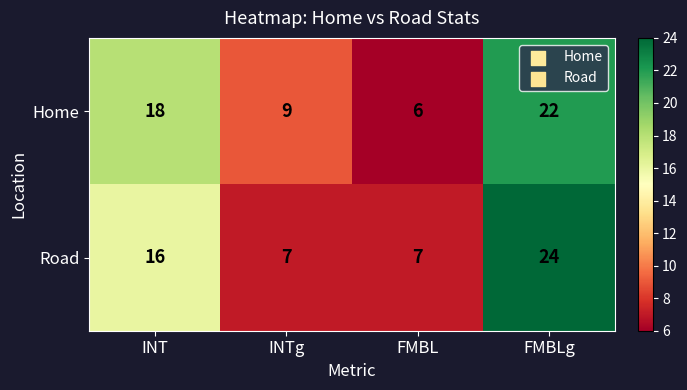

Where is Home nearest to the value 14?

INT